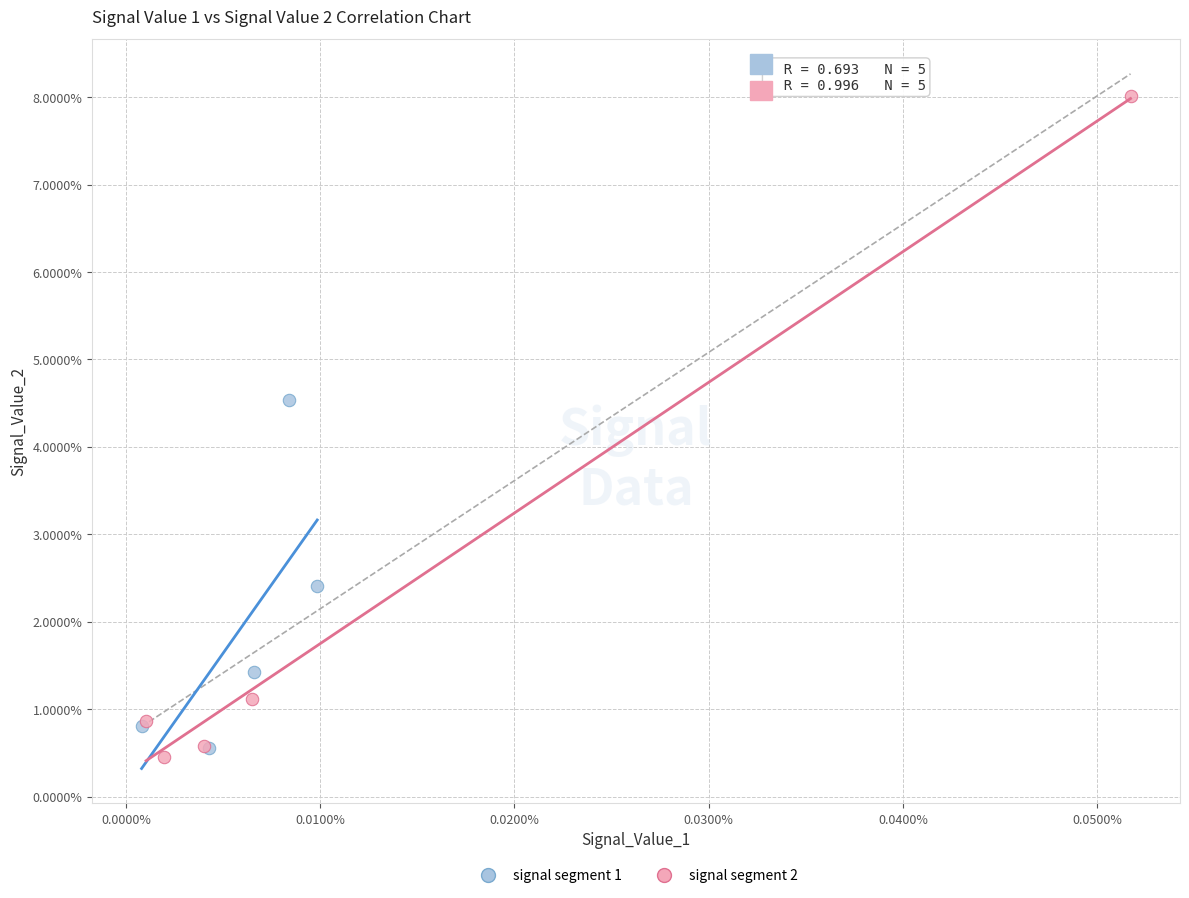

Which series has the widest spread of Y values?

signal segment 2